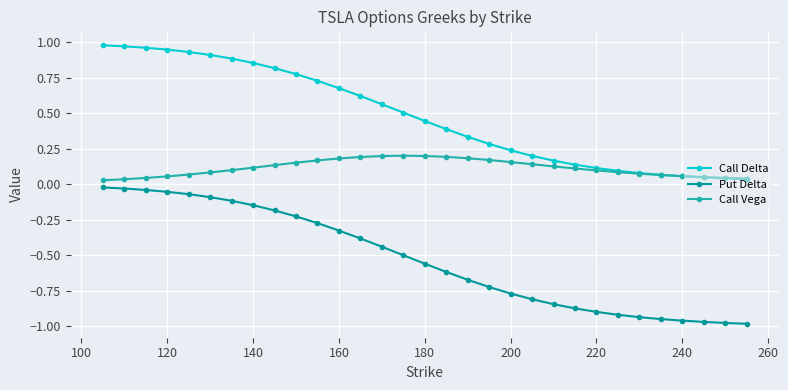

Which series has the widest spread of values?

Put Delta